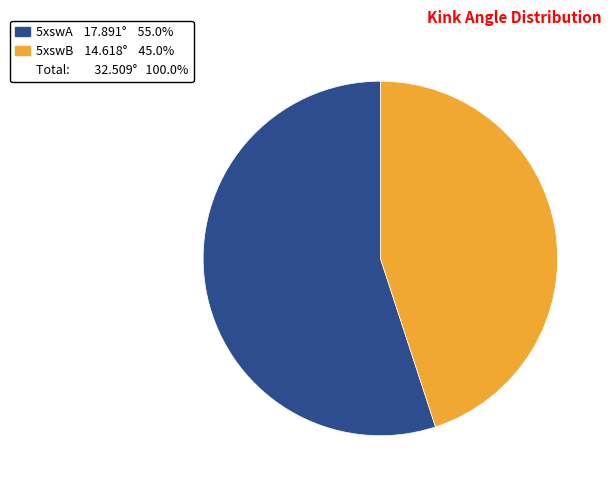

Does any single category account for the majority?

Yes